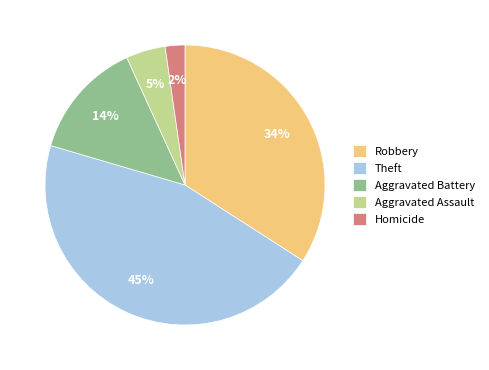

To the nearest percent, what is the difference between the Theft and Robbery slice percentages?

11%